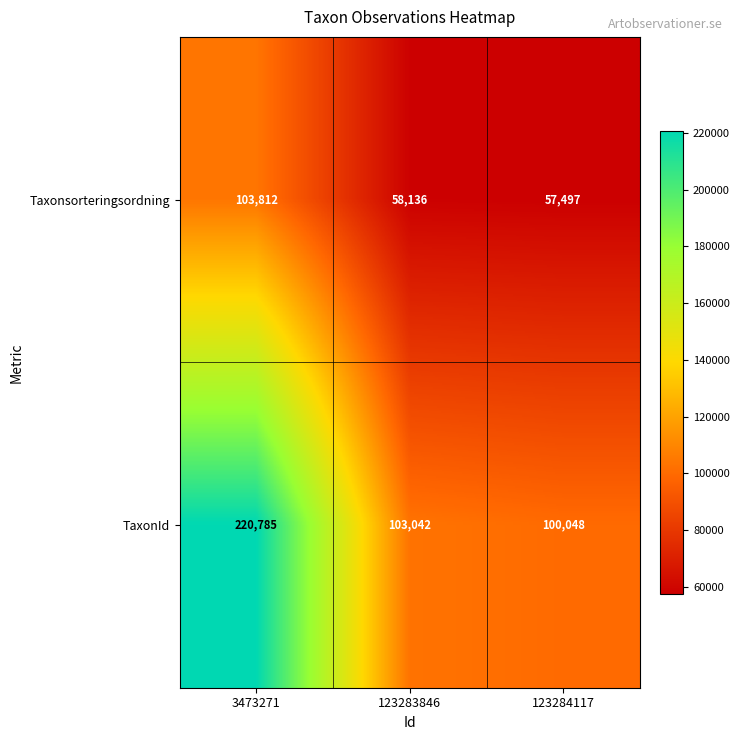

List the labels in order of Taxonsorteringsordning value, largest first.

3473271, 123283846, 123284117